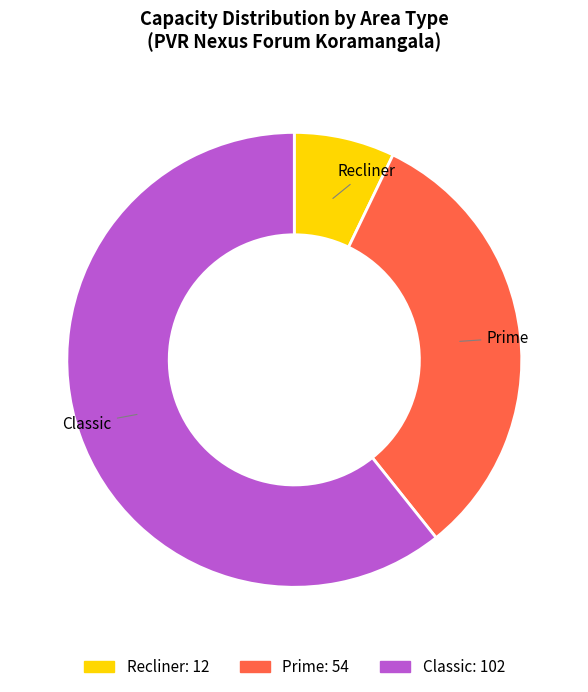

Count the number of slices in the pie.

3